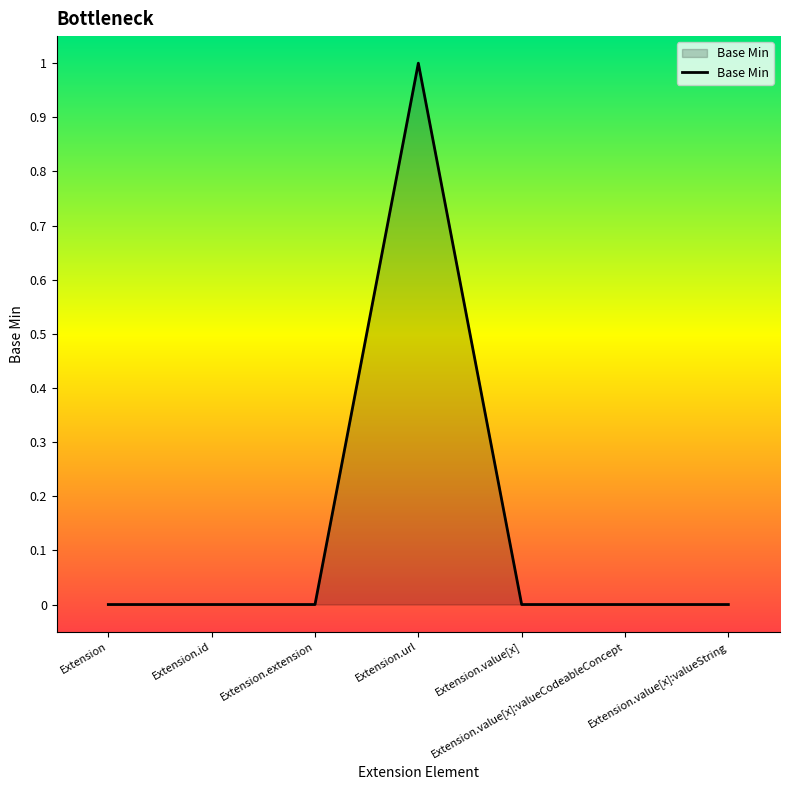

Which has a higher value, Extension.url or Extension?

Extension.url